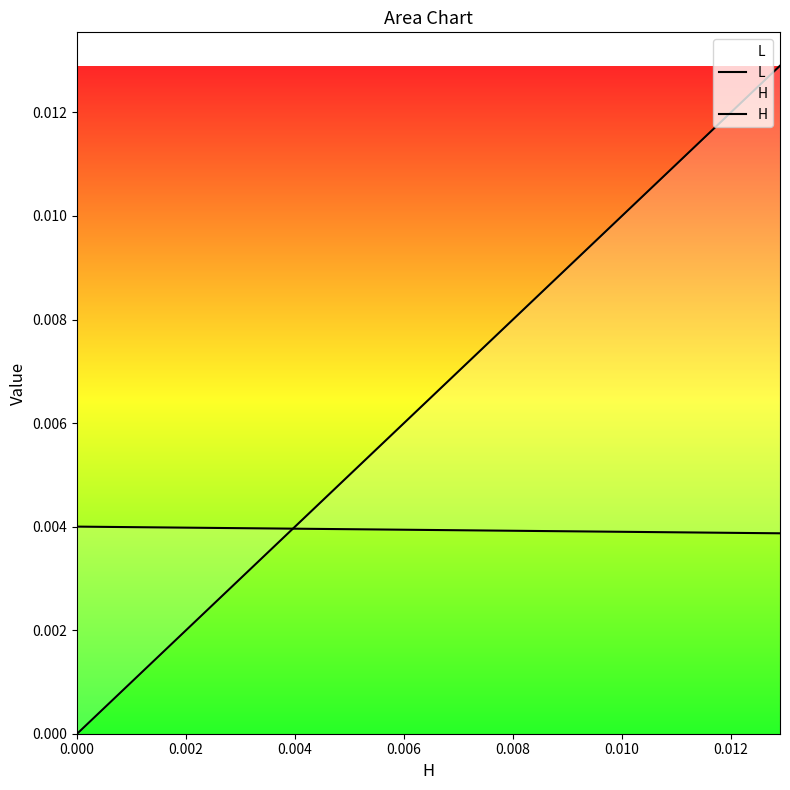

What is the sum of all L values?

0.1